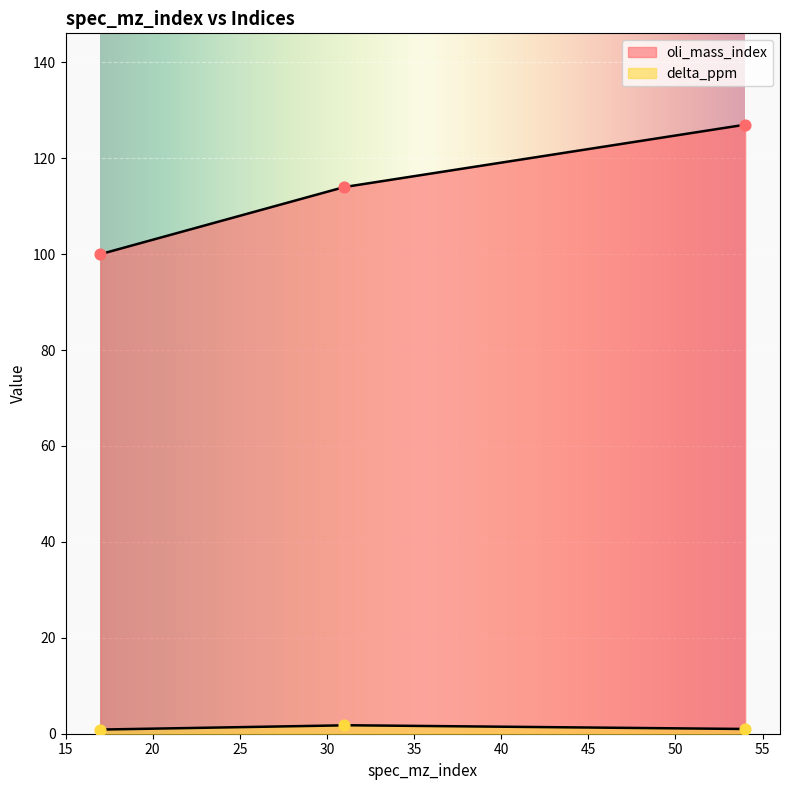

Which series reaches the maximum Y coordinate?

oli_mass_index